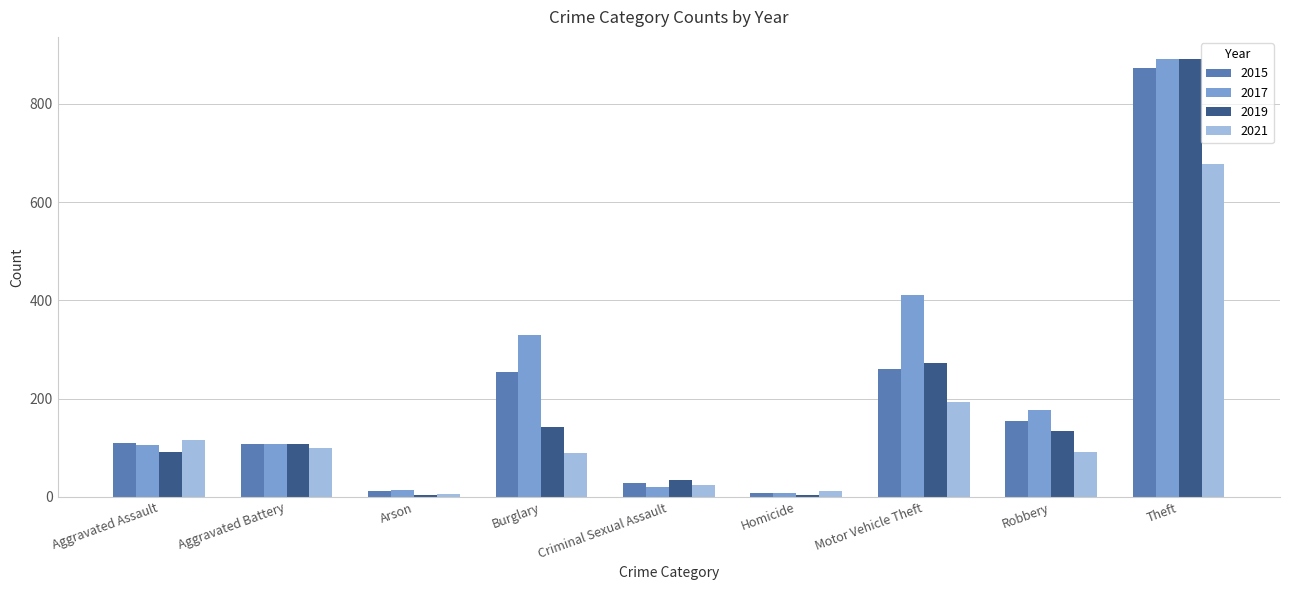

Count the number of categories in the chart.

9